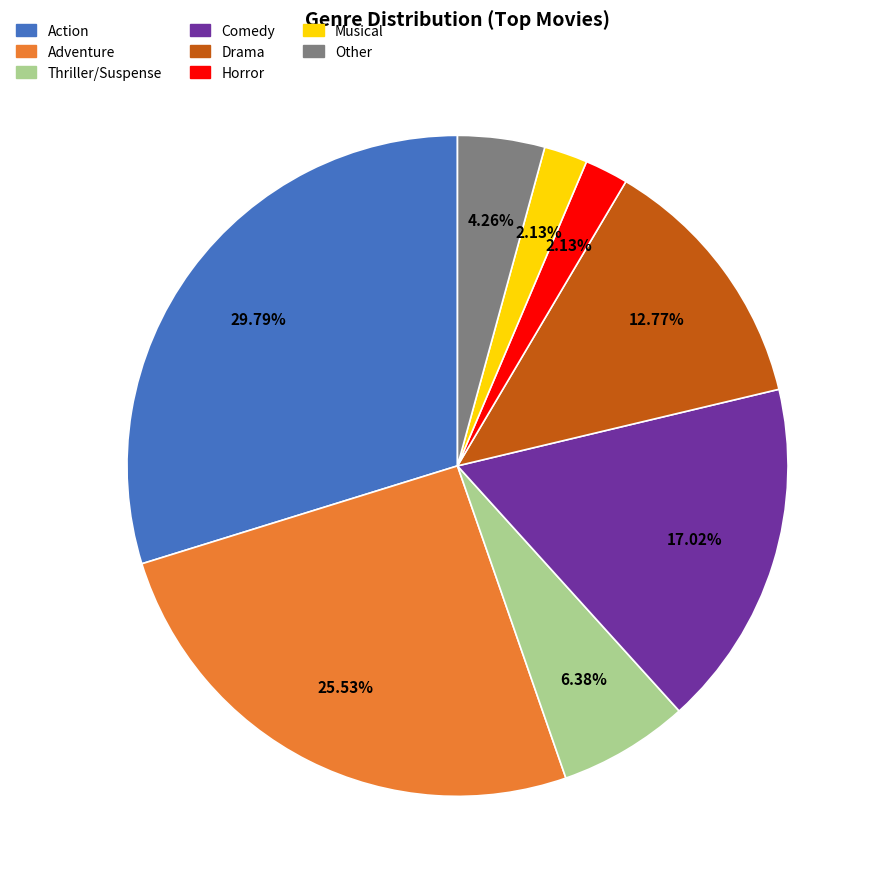

Approximately how many times larger is the value at Musical compared to Horror?

1.0